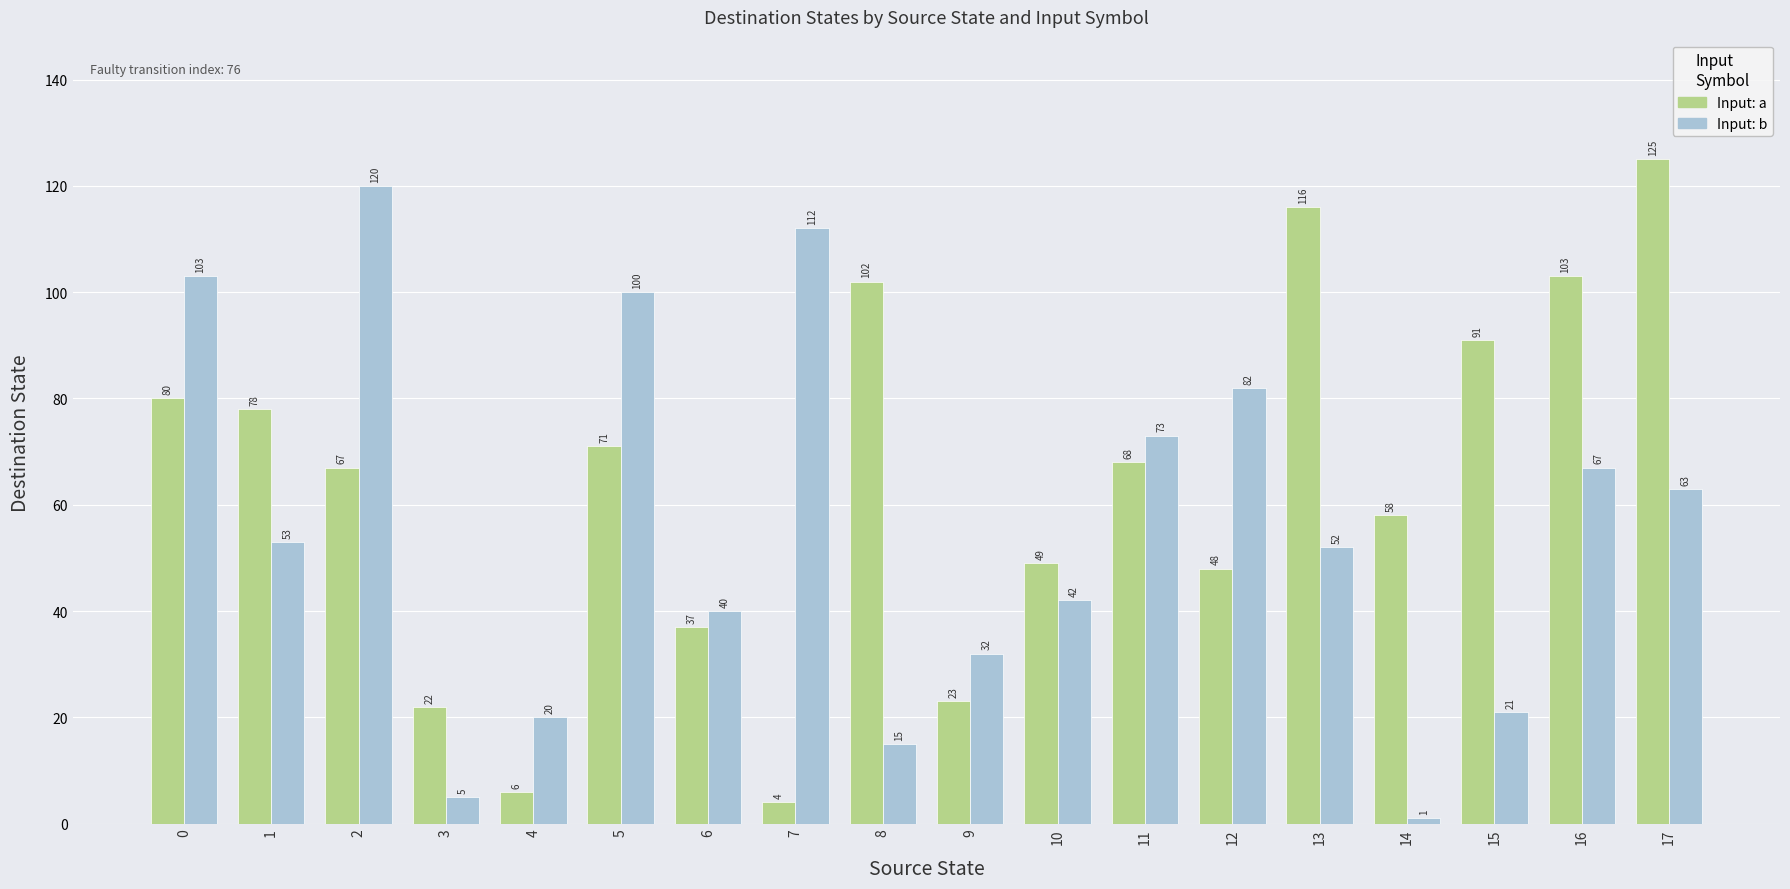

What is the spread (max minus min) of values at 16?

36